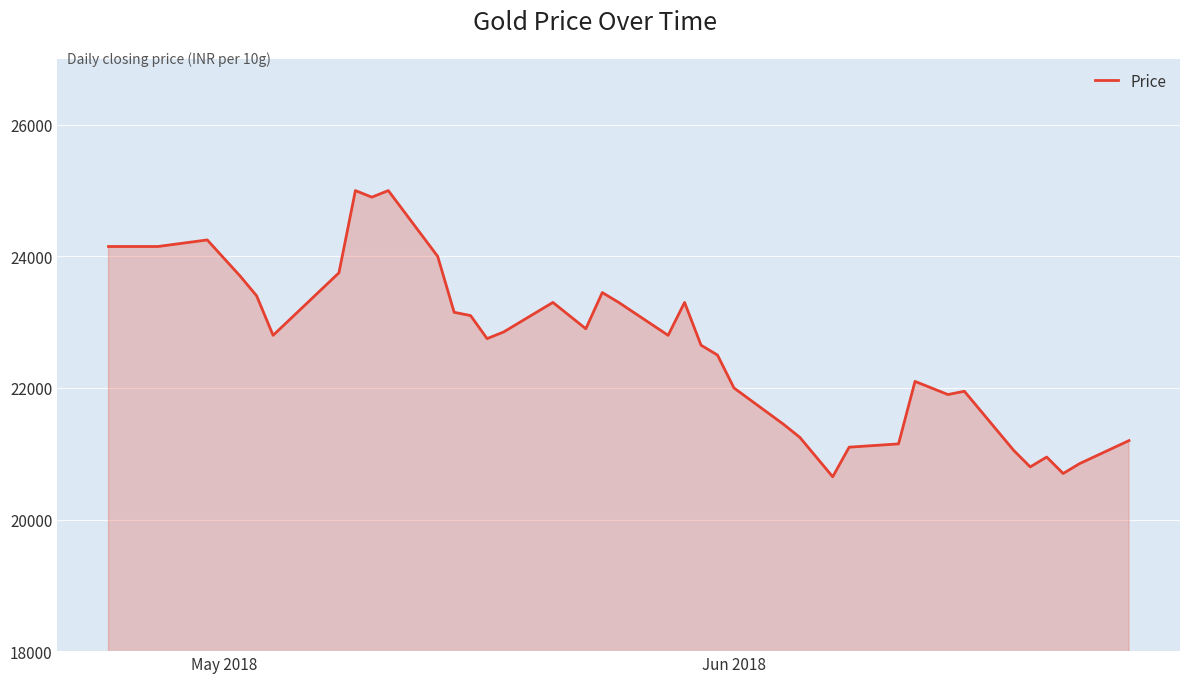

What is the minimum value shown in the chart?

20650